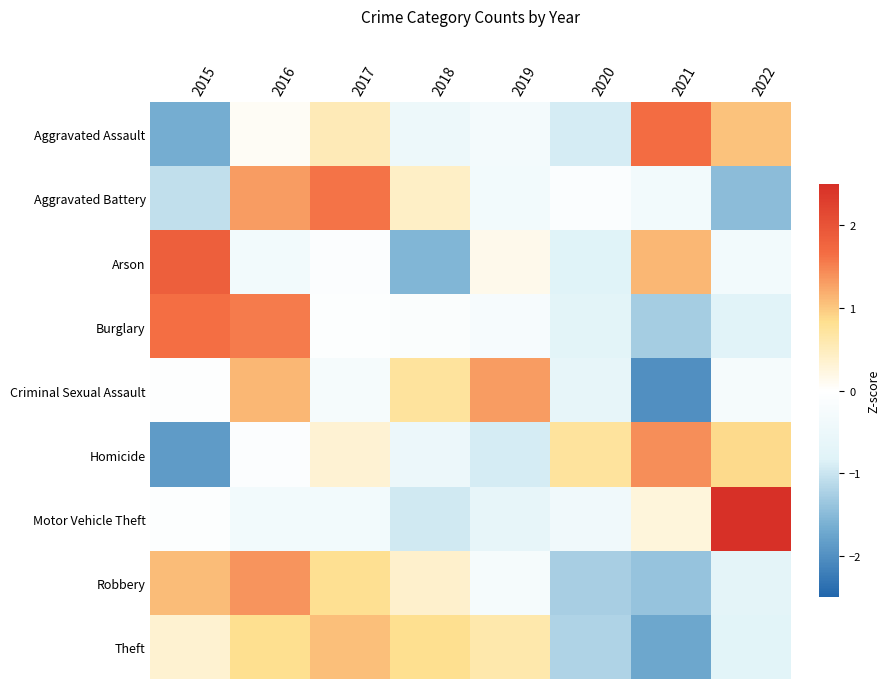

Reading left to right, transcribe all the data shown in this chart.

Aggravated Assault: 2015=-1.6	2016=0.1	2017=0.5	2018=-0.5	2019=-0.3	2020=-0.9	2021=1.7	2022=1.0
Aggravated Battery: 2015=-1.1	2016=1.3	2017=1.6	2018=0.4	2019=-0.3	2020=-0.1	2021=-0.3	2022=-1.5
Arson: 2015=1.9	2016=-0.3	2017=-0.1	2018=-1.5	2019=0.2	2020=-0.8	2021=1.1	2022=-0.3
Burglary: 2015=1.6	2016=1.6	2017=-0.1	2018=-0.1	2019=-0.2	2020=-0.7	2021=-1.3	2022=-0.8
Criminal Sexual Assault: 2015=-0.0	2016=1.1	2017=-0.2	2018=0.7	2019=1.3	2020=-0.6	2021=-2.0	2022=-0.2
Homicide: 2015=-1.9	2016=-0.1	2017=0.3	2018=-0.5	2019=-0.9	2020=0.7	2021=1.4	2022=0.9
Motor Vehicle Theft: 2015=-0.1	2016=-0.4	2017=-0.4	2018=-0.9	2019=-0.6	2020=-0.4	2021=0.3	2022=2.5
Robbery: 2015=1.1	2016=1.4	2017=0.8	2018=0.4	2019=-0.3	2020=-1.3	2021=-1.4	2022=-0.7
Theft: 2015=0.3	2016=0.8	2017=1.1	2018=0.8	2019=0.6	2020=-1.2	2021=-1.7	2022=-0.7